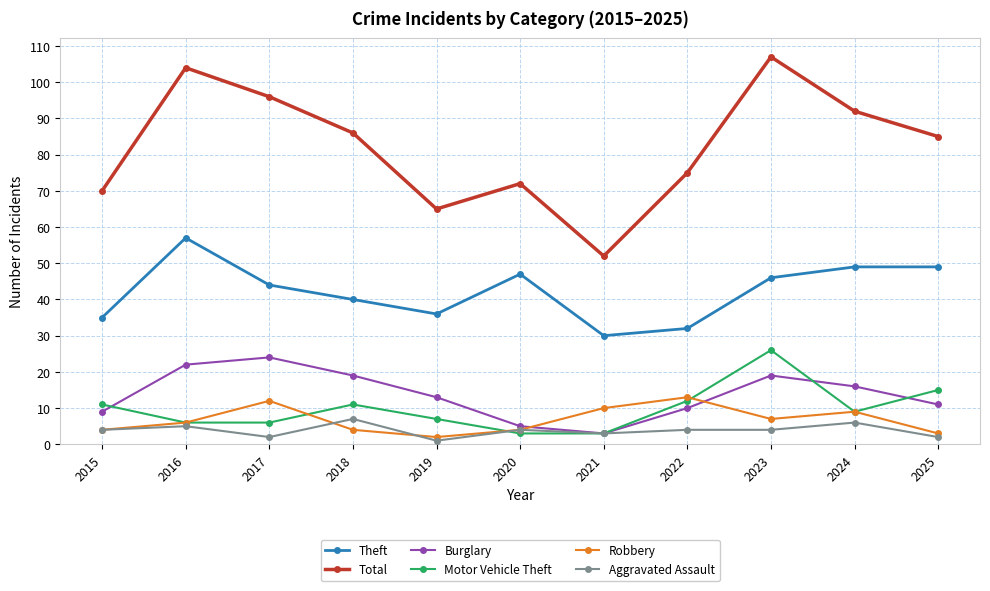

Does the chart have visible grid lines?

Yes